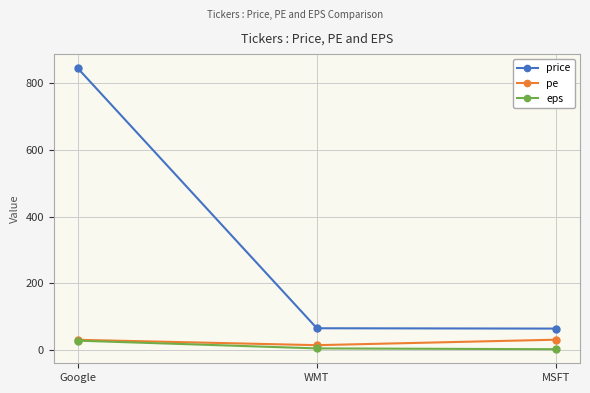

Does the chart have visible grid lines?

Yes